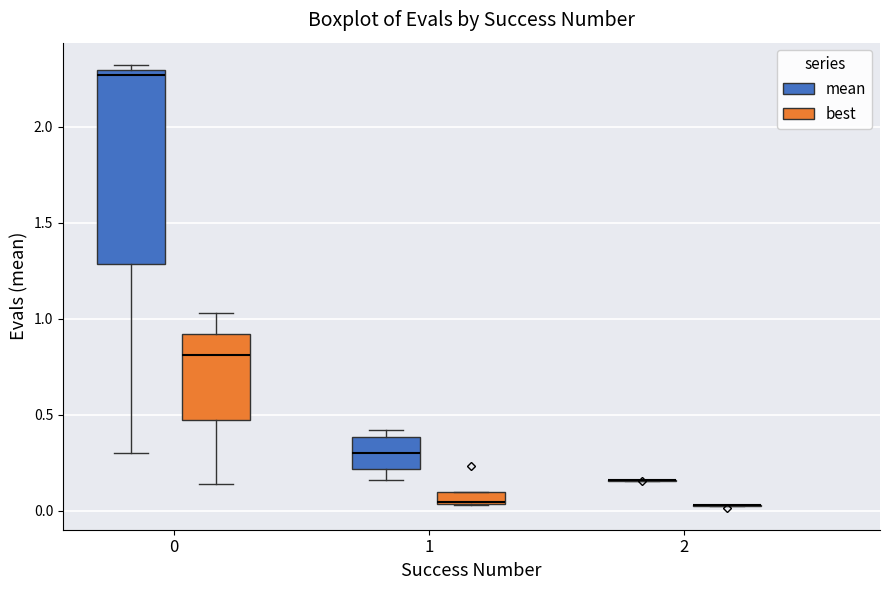

Which box is the tallest, from its lower edge to its upper edge?

0 (mean)